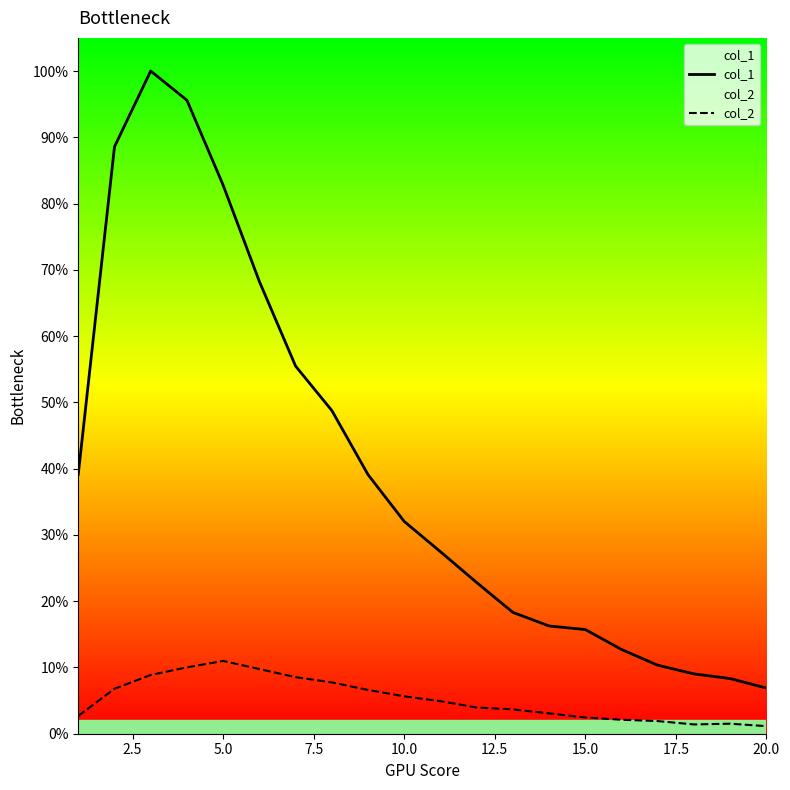

True or false: col_2 and col_1 intersect in this chart.

False